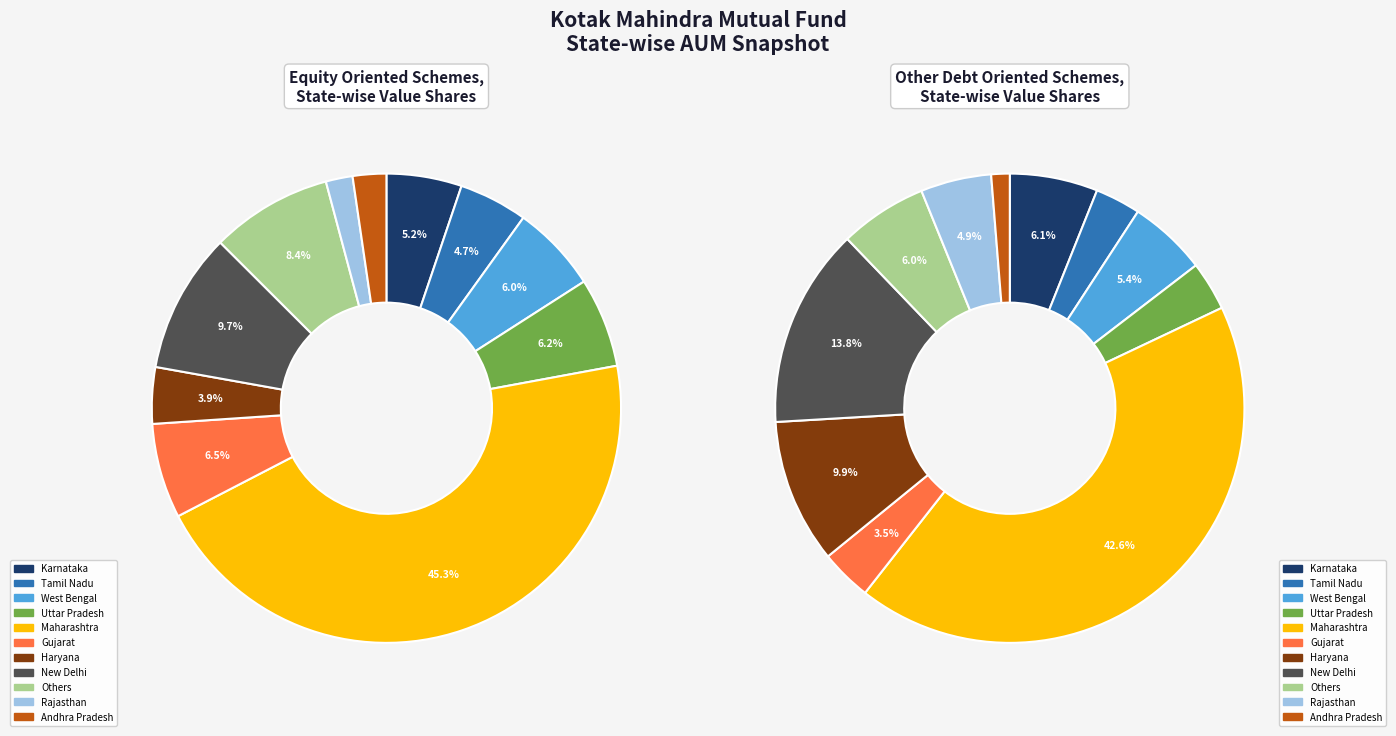

Is it true that New Delhi is 14% of the pie?

True